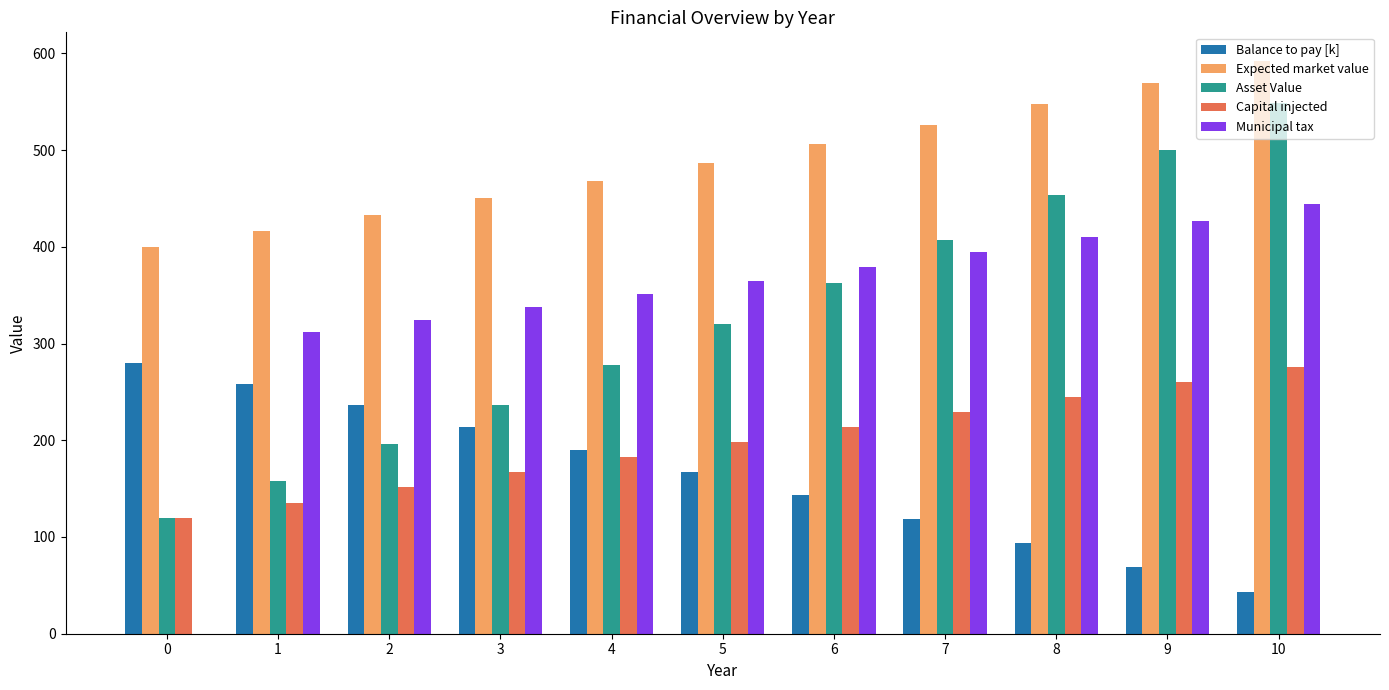

The value of Asset Value at 1 is 282.6. True or false?

False